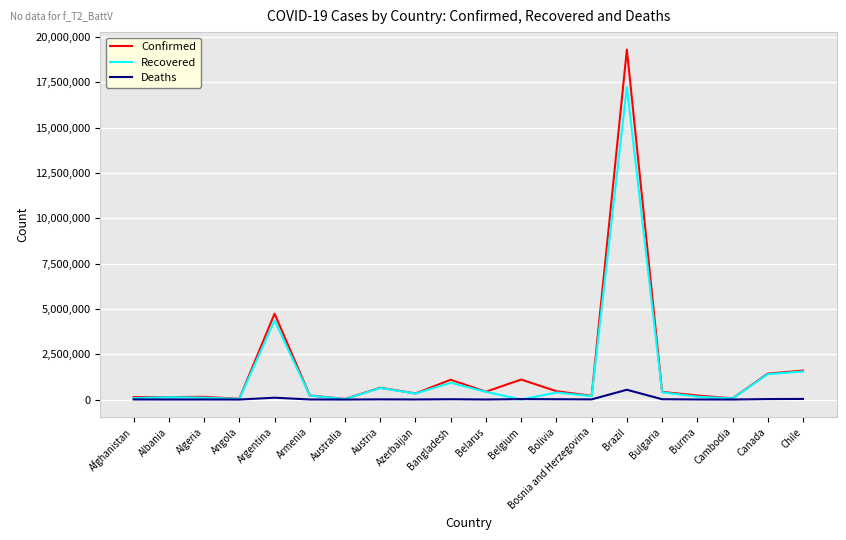

Which series changed the most between Armenia and Austria?

Confirmed